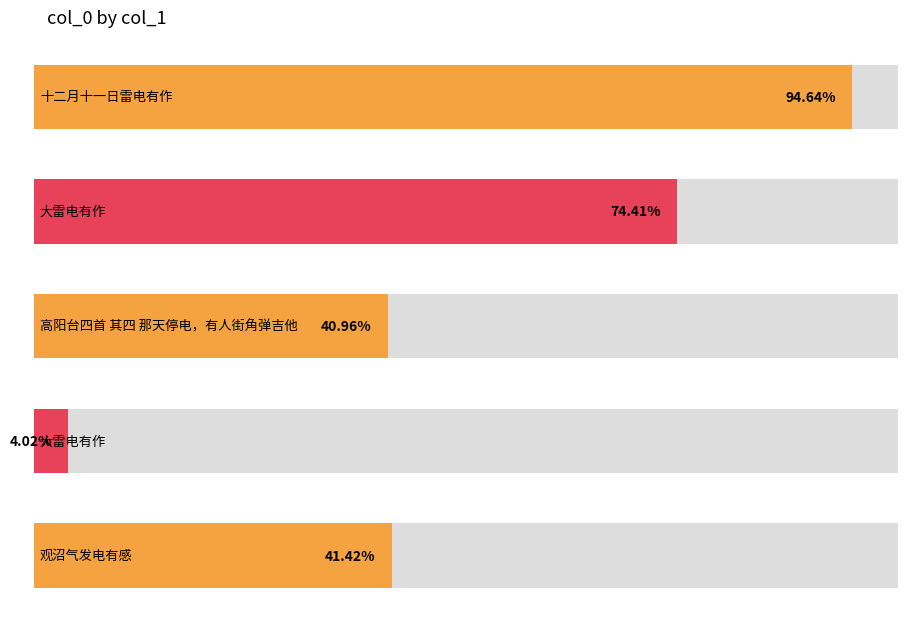

At which label is the value closest to 542621?

观沼气发电有感